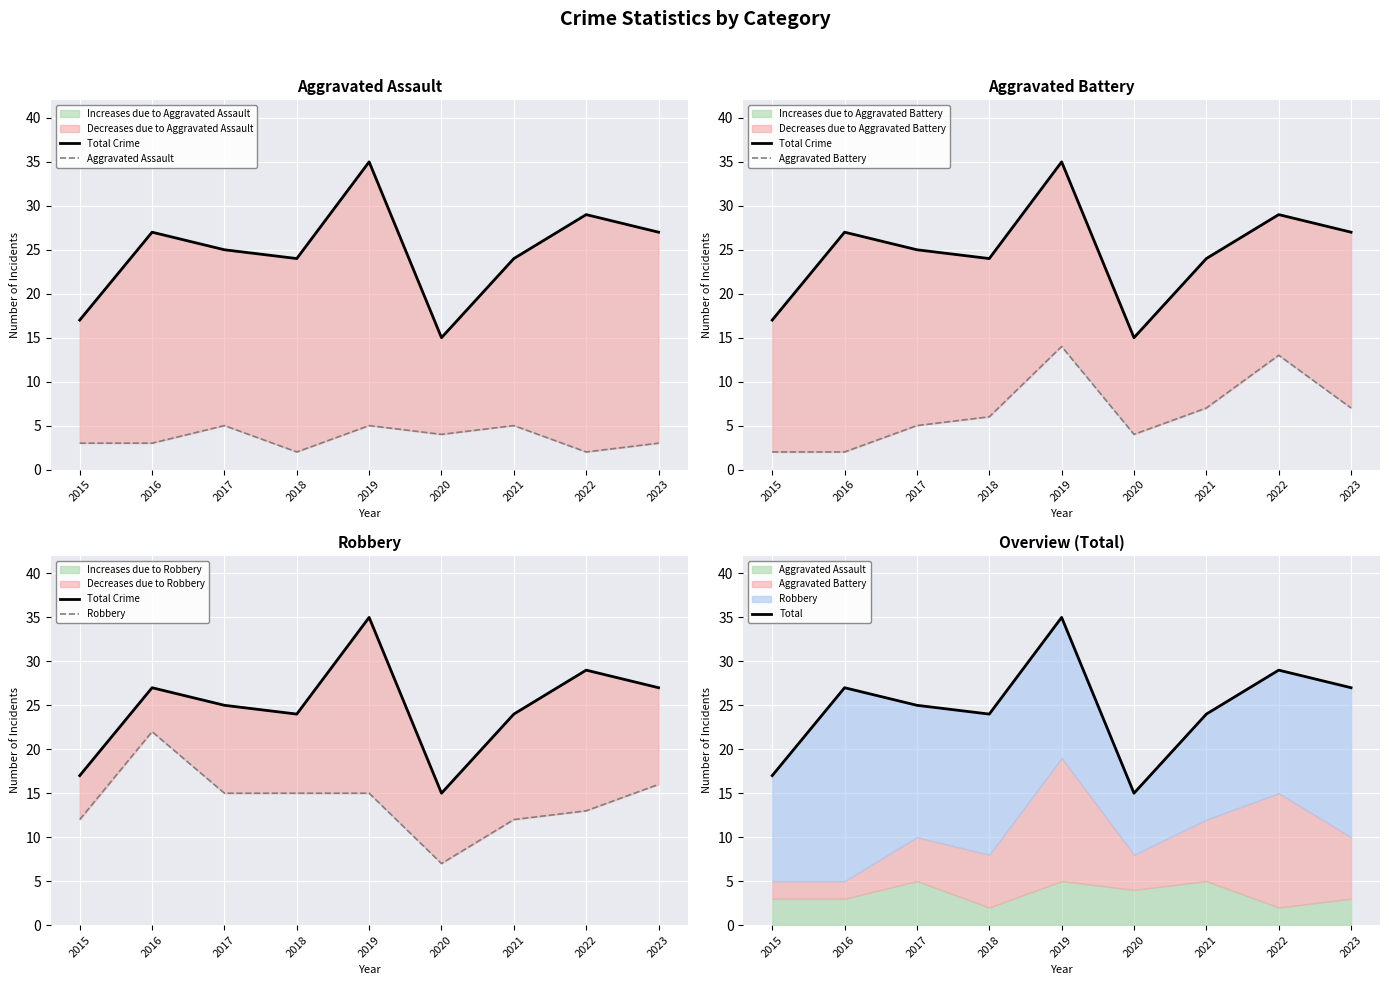

True or false: Aggravated Assault and Robbery intersect in this chart.

False